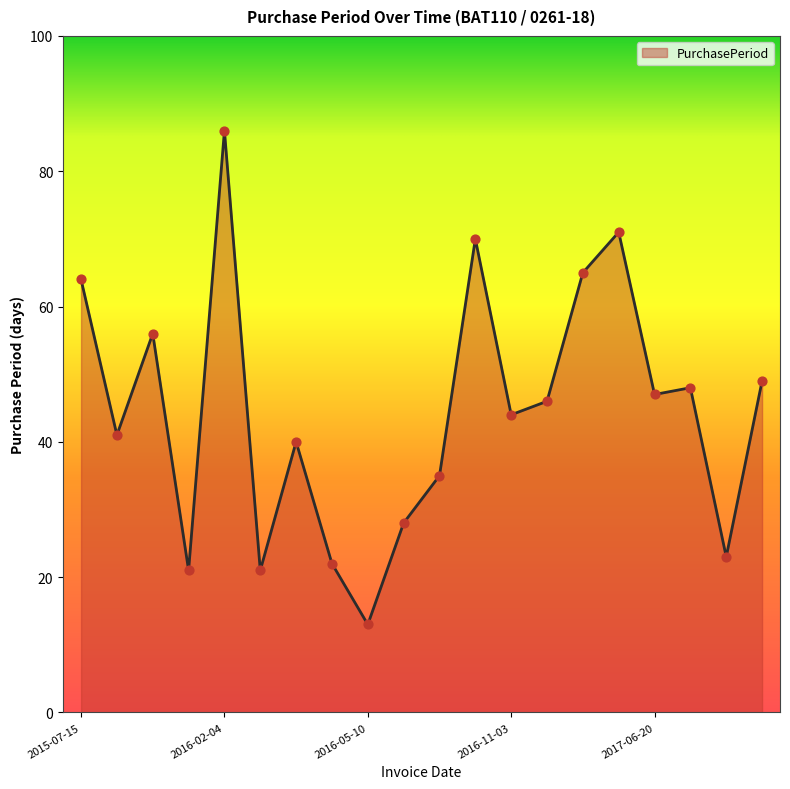

What is the greatest value displayed?

86